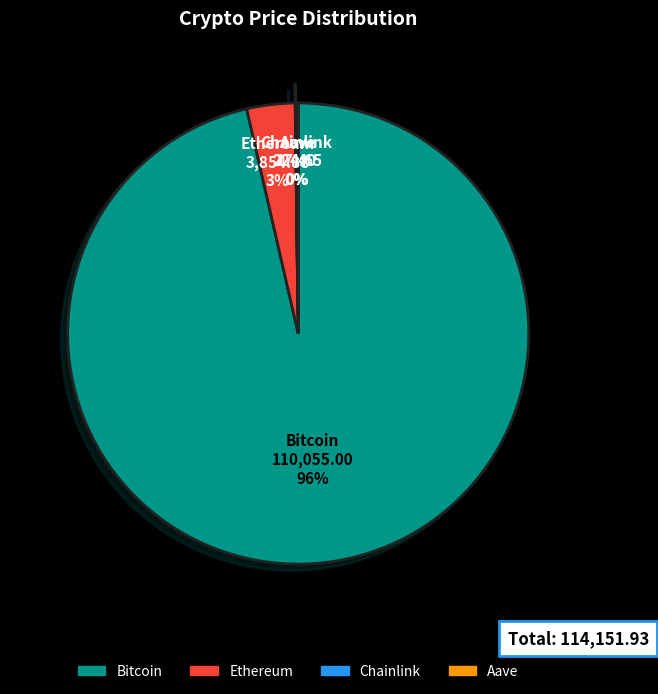

The Bitcoin slice represents 85% of the pie. True or false?

False